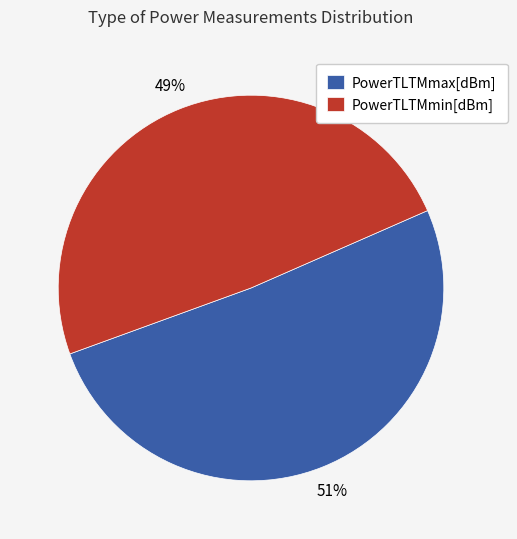

Is it true that PowerTLTMmin[dBm] is 58% of the pie?

False